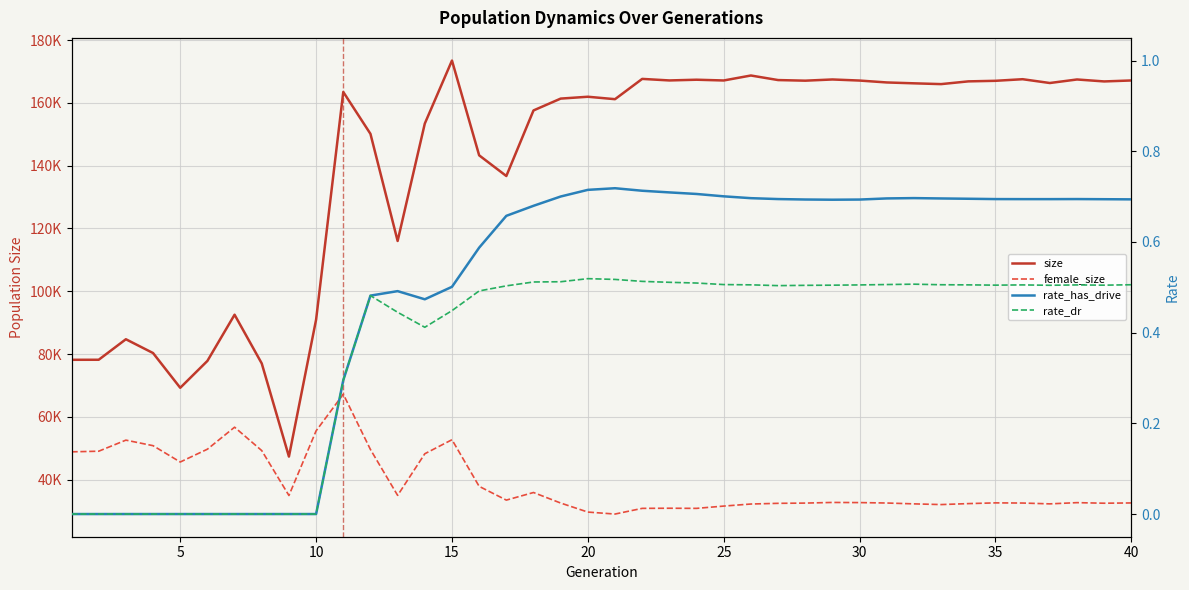

Reading right to left, what are all the values shown in this chart?

size: 167134.0	166826.0	167449.0	166323.0	167534.0	167026.0	166845.0	165973.0	166225.0	166501.0	167106.0	167451.0	167068.0	167262.0	168715.0	167131.0	167372.0	167142.0	167634.0	161173.0	161949.0	161360.0	157588.0	136706.0	143291.0	173473.0	153404.0	116018.0	150133.0	163472.0	90959.0	47350.0	77004.0	92530.0	77816.0	69253.0	80321.0	84717.0	78184.0	78171.0
female_size: 32581.0	32494.0	32675.0	32286.0	32550.0	32603.0	32369.0	32062.0	32286.0	32557.0	32694.0	32739.0	32534.0	32457.0	32237.0	31581.0	30853.0	30894.0	30853.0	29044.0	29671.0	32547.0	35903.0	33484.0	37867.0	52717.0	48247.0	34988.0	49595.0	67222.0	55542.0	34952.0	49249.0	56706.0	49700.0	45615.0	50819.0	52584.0	49056.0	48860.0
rate_has_drive: 0.7	0.7	0.7	0.7	0.7	0.7	0.7	0.7	0.7	0.7	0.7	0.7	0.7	0.7	0.7	0.7	0.7	0.7	0.7	0.7	0.7	0.7	0.7	0.7	0.6	0.5	0.5	0.5	0.5	0.3	0.0	0.0	0.0	0.0	0.0	0.0	0.0	0.0	0.0	0.0
rate_dr: 0.5	0.5	0.5	0.5	0.5	0.5	0.5	0.5	0.5	0.5	0.5	0.5	0.5	0.5	0.5	0.5	0.5	0.5	0.5	0.5	0.5	0.5	0.5	0.5	0.5	0.4	0.4	0.4	0.5	0.3	0.0	0.0	0.0	0.0	0.0	0.0	0.0	0.0	0.0	0.0